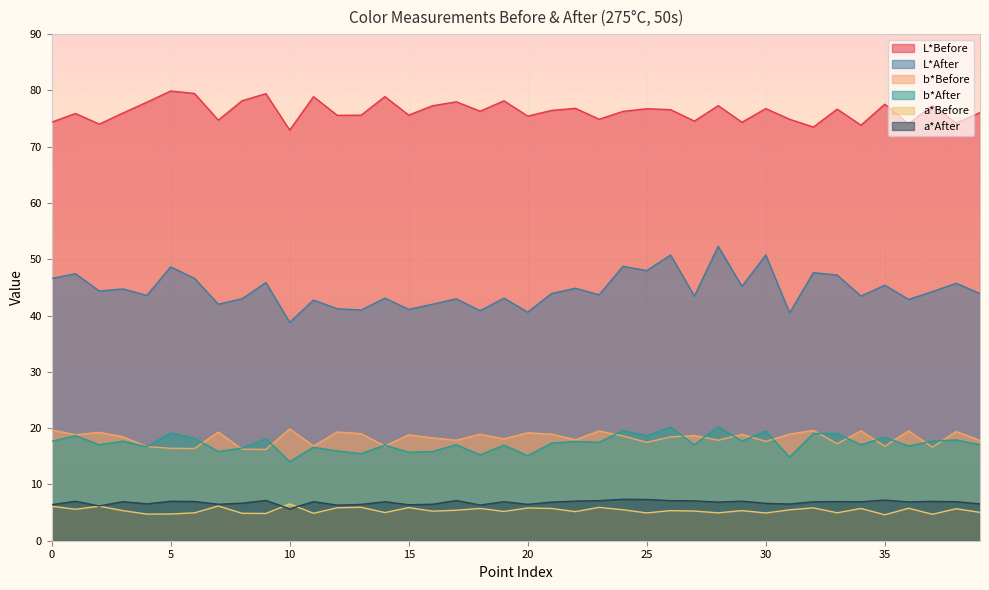

What is the label of the 5th point from the right?

35